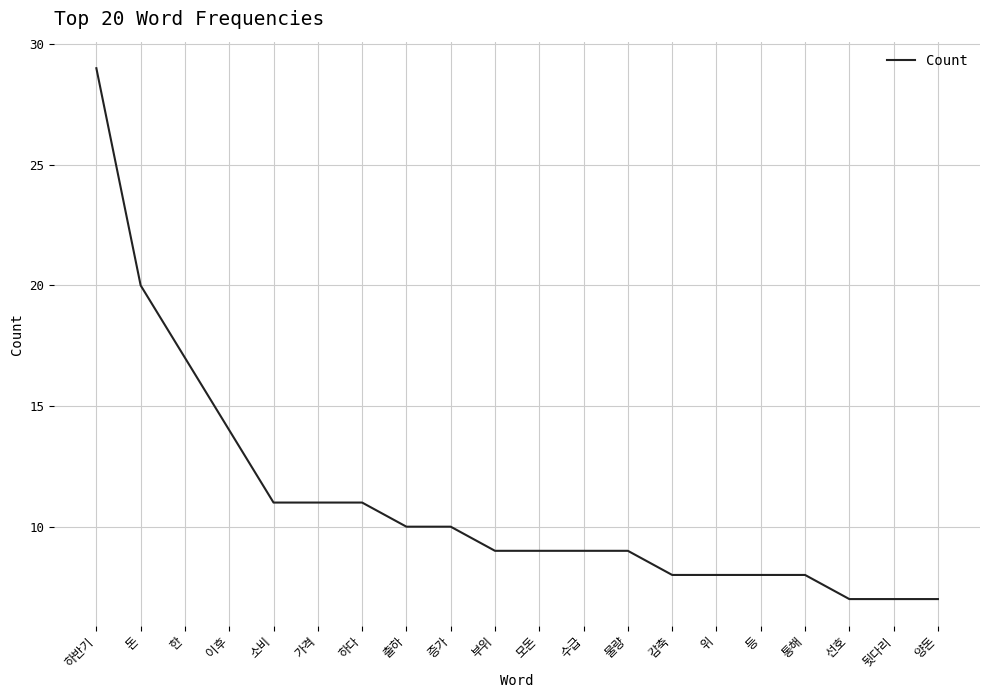

What is the greatest value displayed?

29